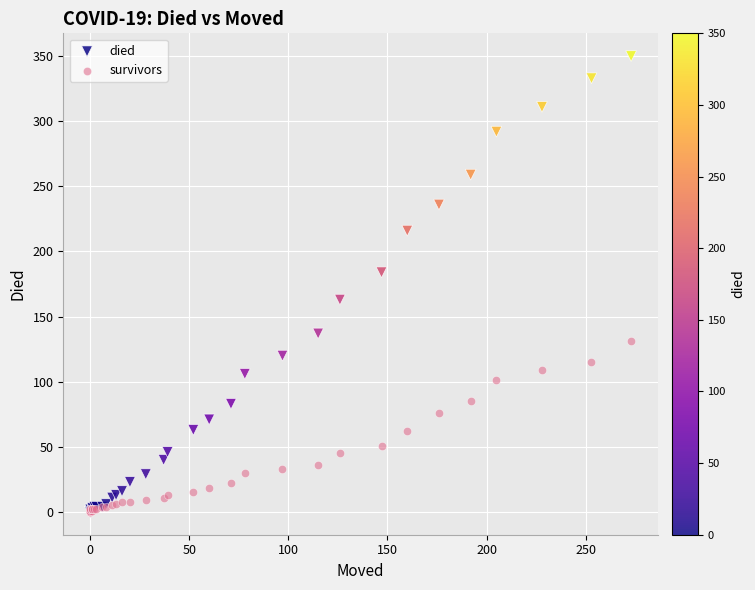

Which series reaches the maximum Y coordinate?

died